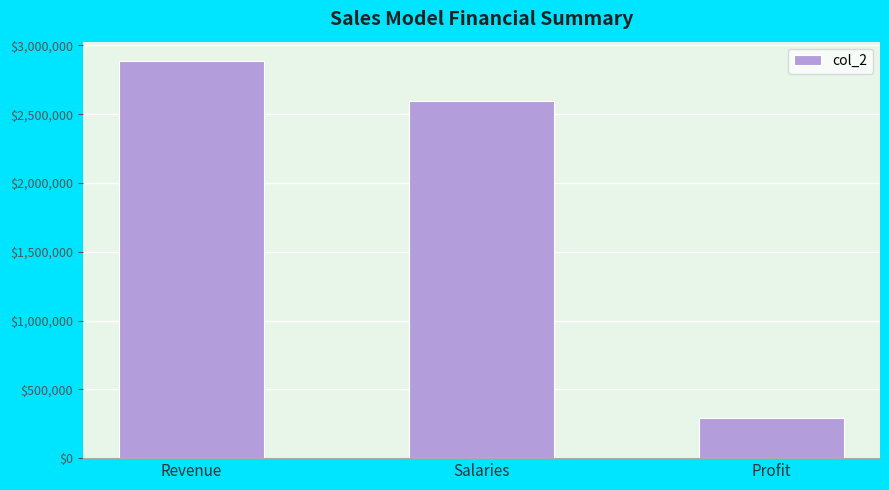

Rank the categories by value from highest to lowest.

Revenue, Salaries, Profit